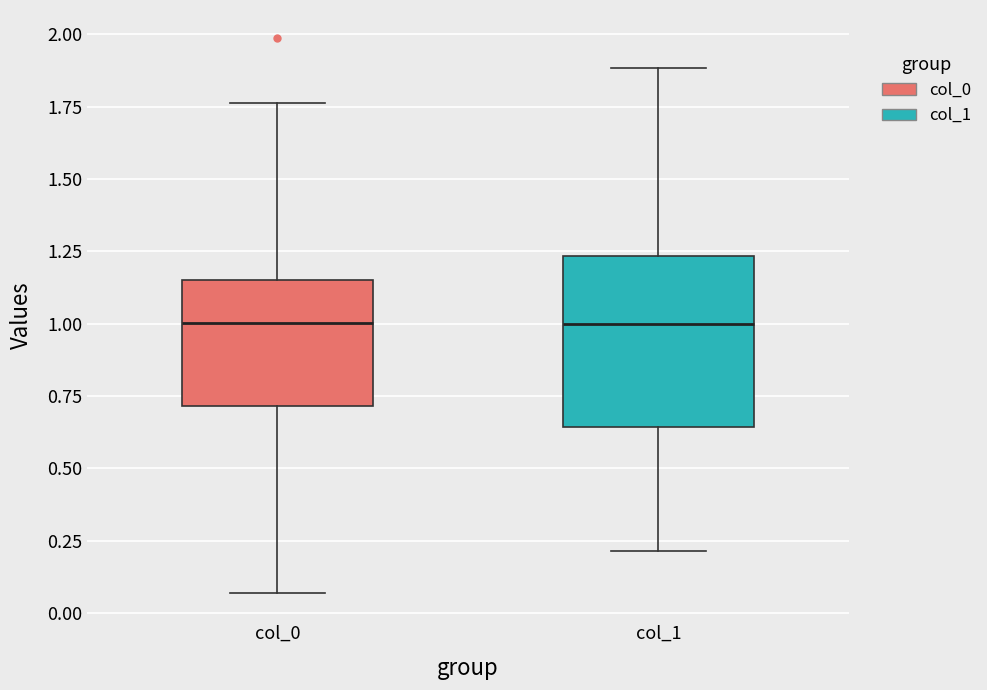

Comparing the boxes themselves (not the whiskers), which one is the tallest?

col_1